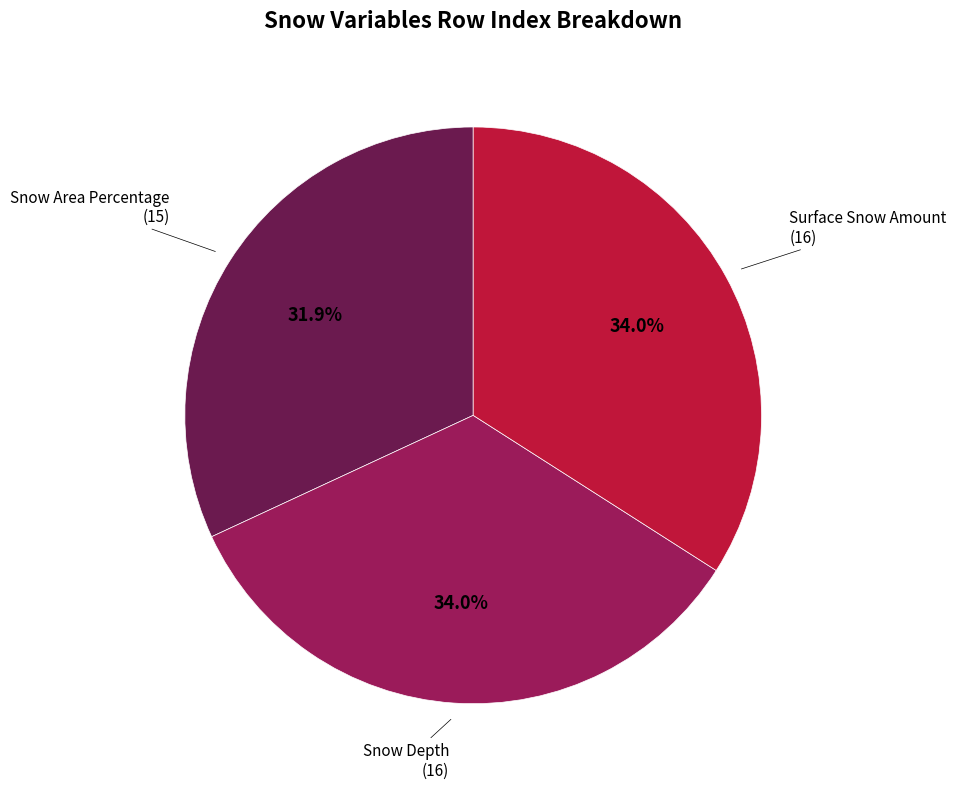

To the nearest percent, what is the difference between the largest and smallest slice percentages?

2%